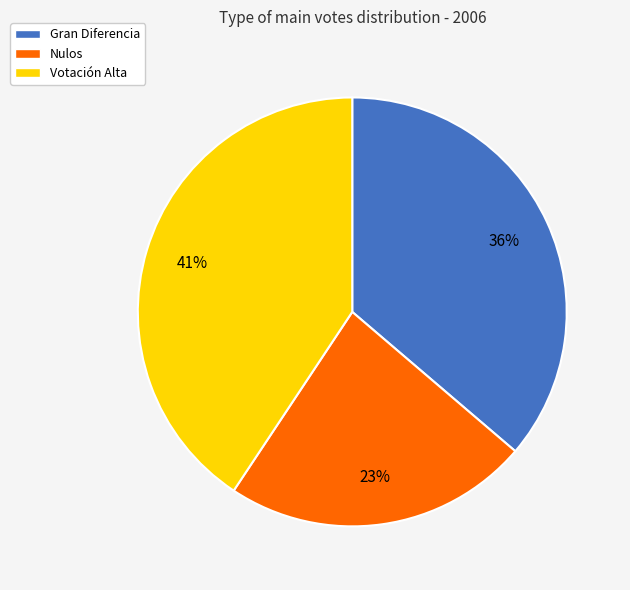

How many slices are in this pie chart?

3